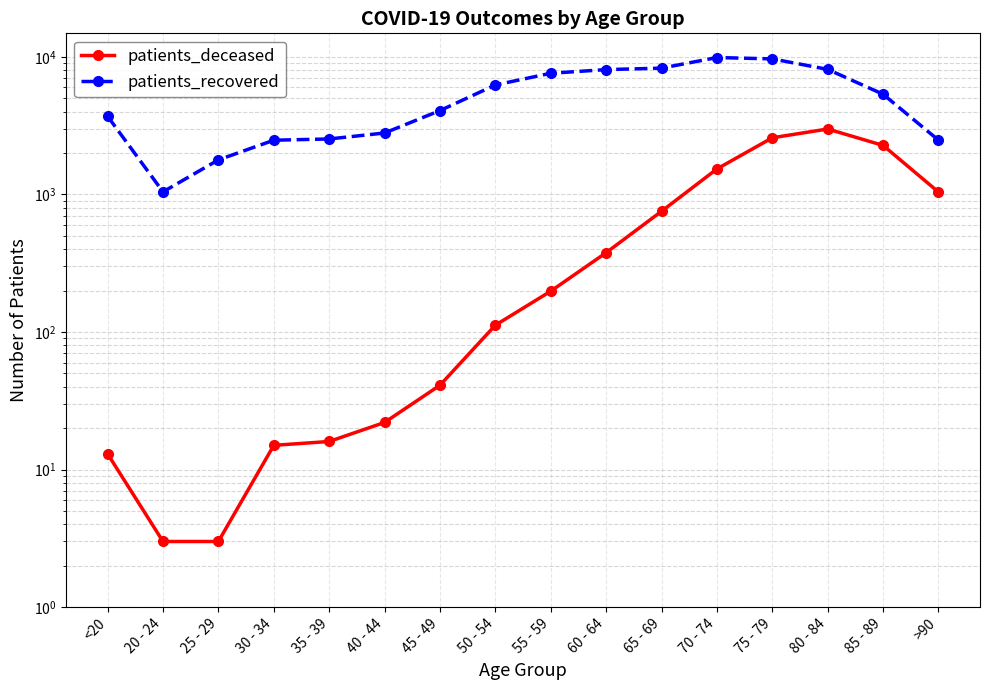

How many values in the patients_recovered series are below 5350?

8